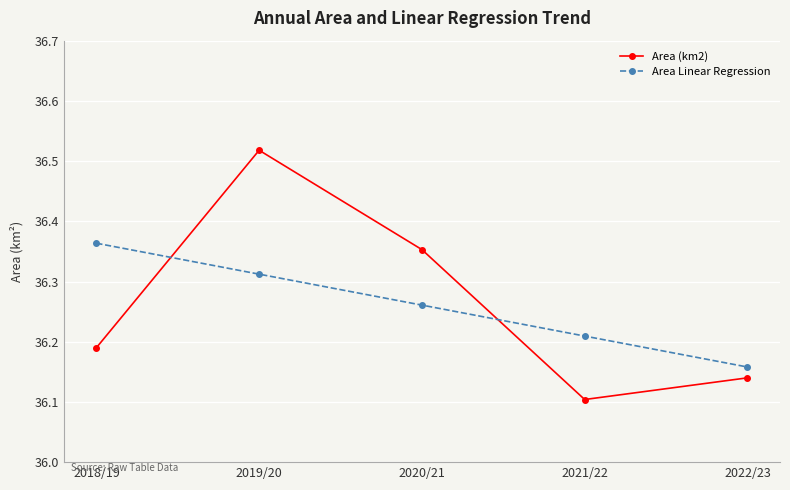

Where is the first local maximum for Area (km2)?

2019/20